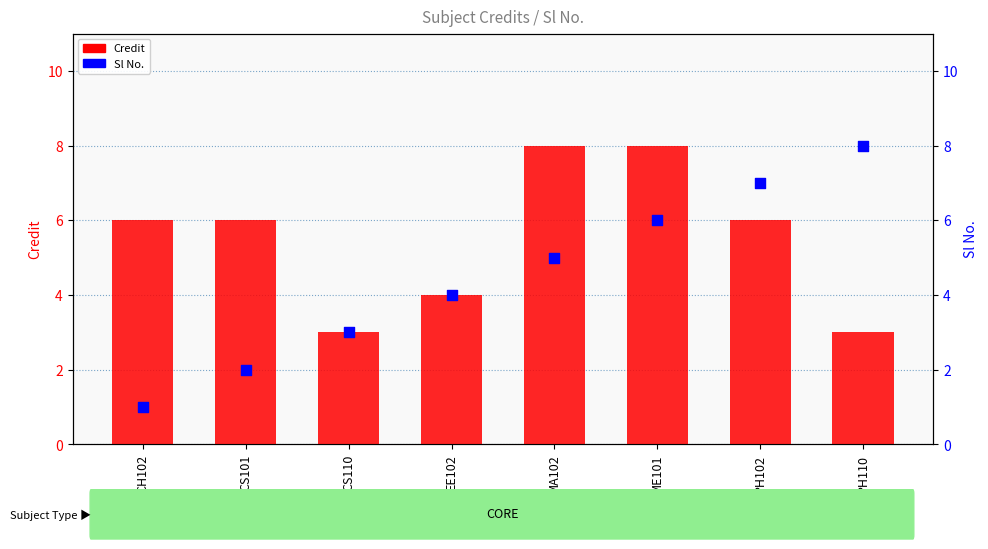

What is the total value across all series at ME101?

14